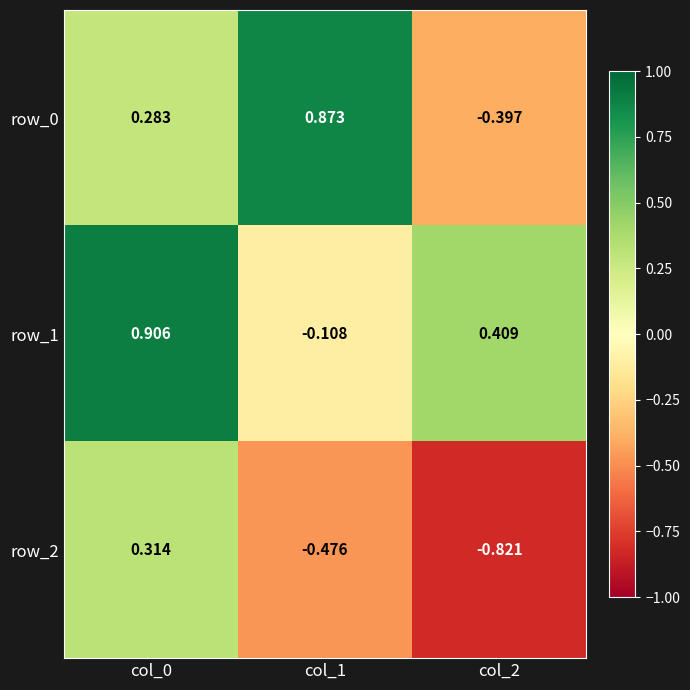

Where is row_1 nearest to the value 0?

col_1